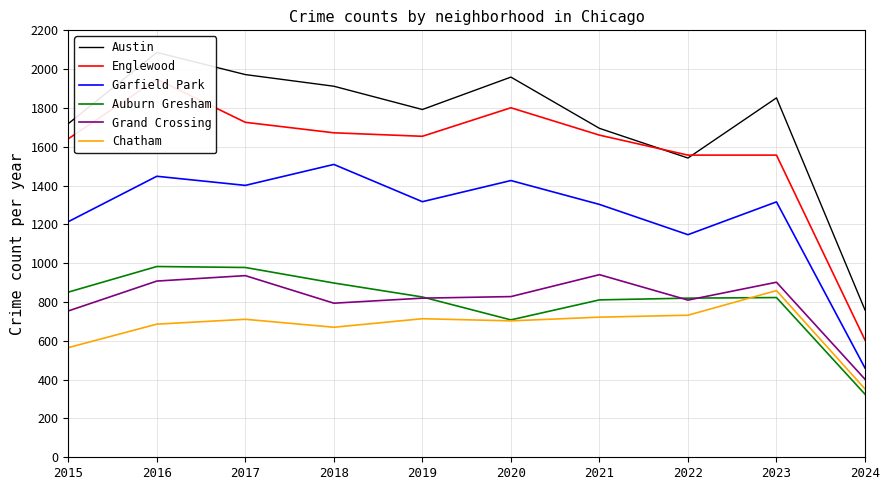

How many lines are shown in the chart?

6